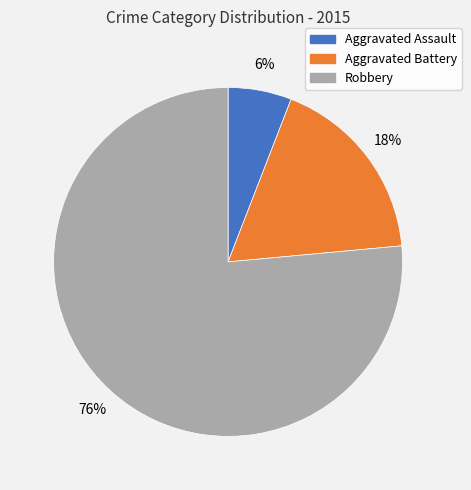

Count the number of slices in the pie.

3